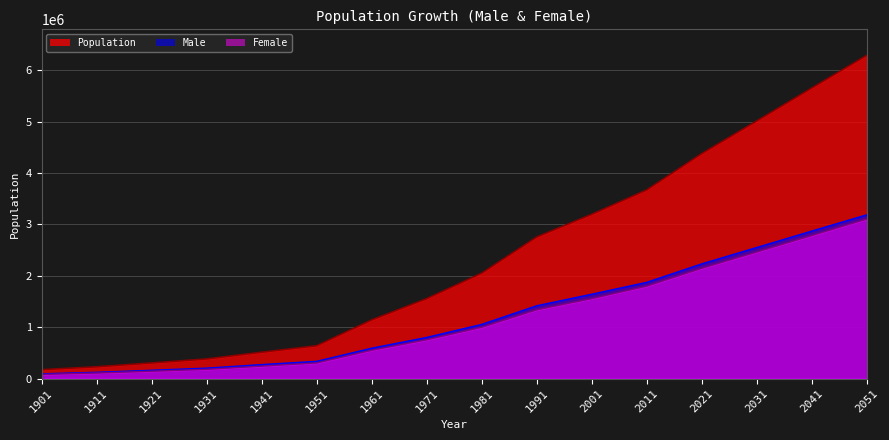

What is the total value across all series at 1991?

5514410